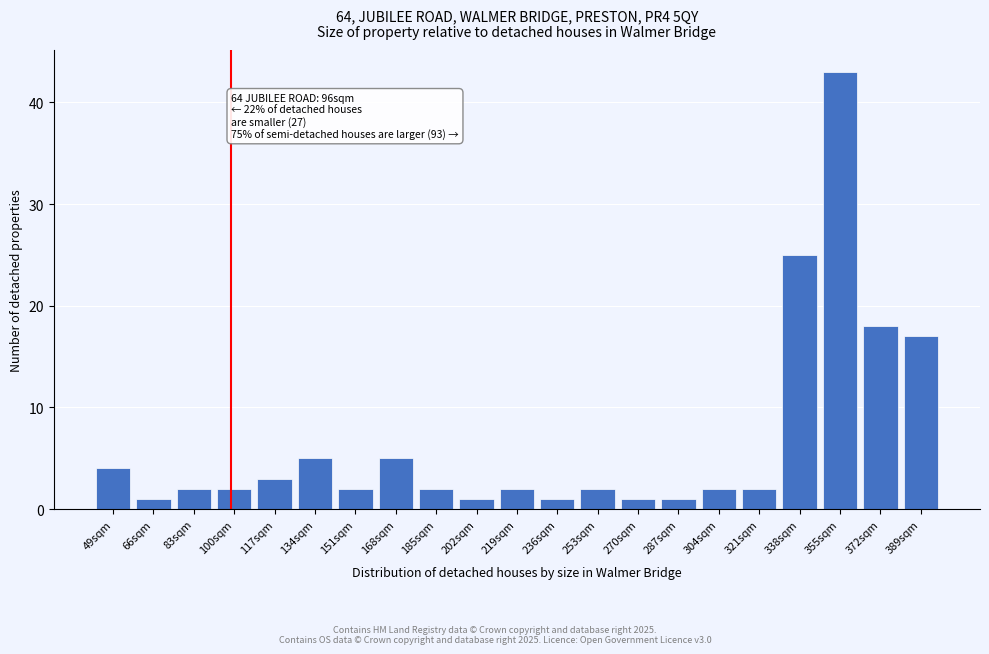

Reading right to left, what are all the values shown in this chart?

17	18	43	25	2	2	1	1	2	1	2	1	2	5	2	5	3	2	2	1	4